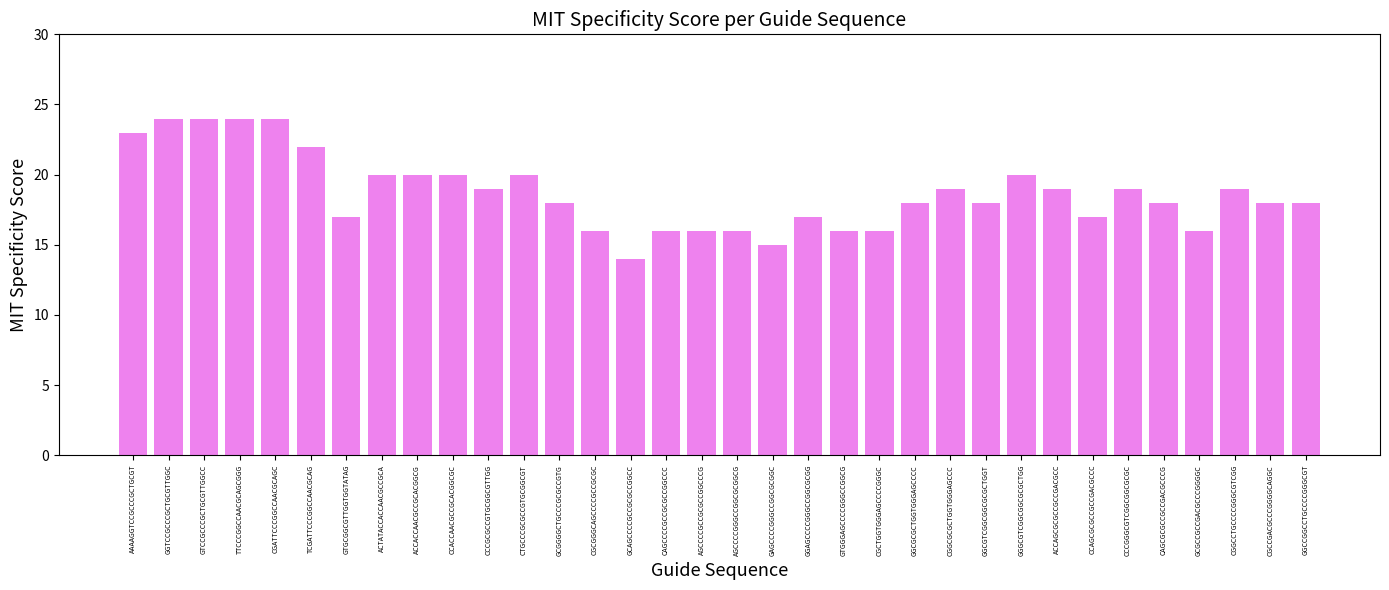

Which label corresponds to the smallest value in the chart?

GCAGCCCCGCCGCGCCGGCC